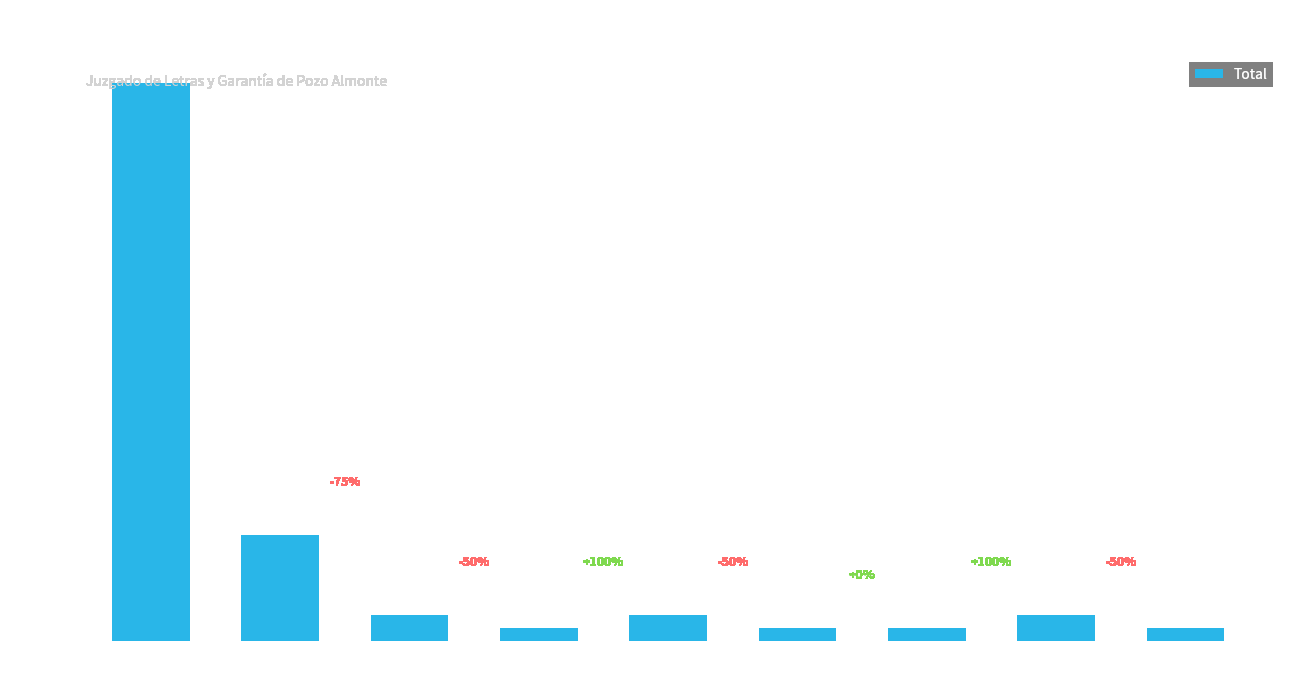

Reading left to right, extract all data points from this chart.

42	8	2	1	2	1	1	2	1